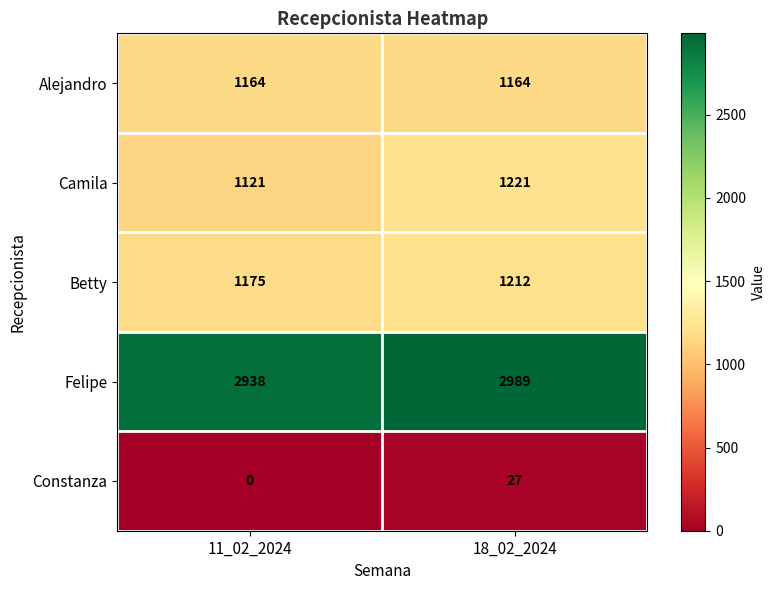

Reading left to right, what are all the values shown in this chart?

Alejandro: 1164	1164
Camila: 1121	1221
Betty: 1175	1212
Felipe: 2938	2989
Constanza: 0	27